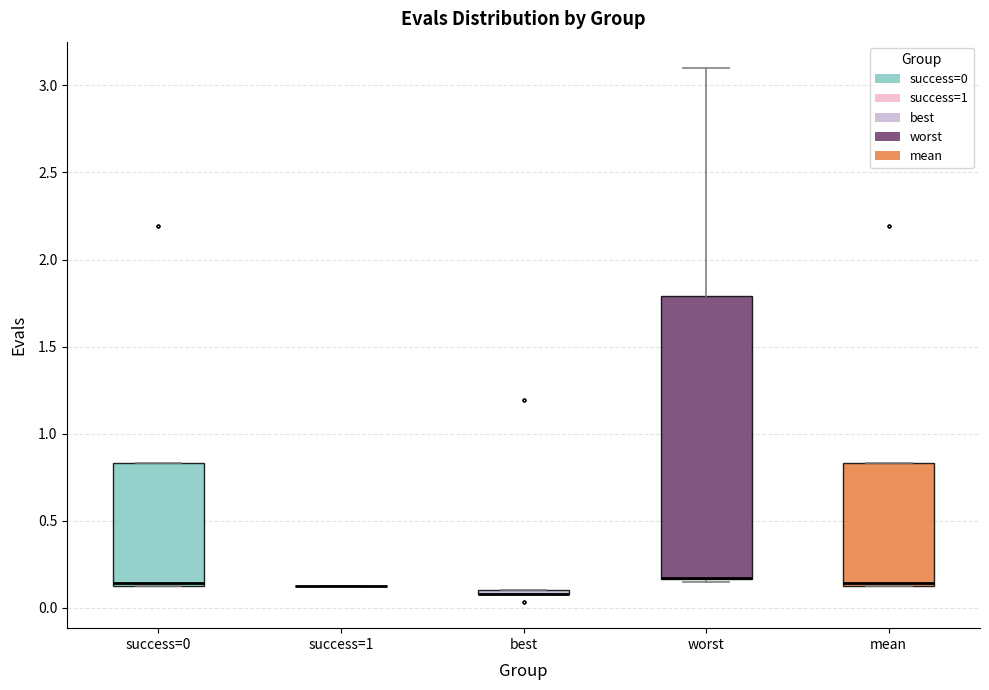

Reading left to right, read every box against the y-axis: the position of its median line, the range the box covers, and the ends of its whiskers. The values are not printed on the chart, so give them approximately, as read against the axis.

success=0: median 0.15 (just above the box's lower edge), box 0.15 to 0.85, whiskers 0.15 to 0.85
success=1: box collapsed to a line at 0.15, whiskers 0.15 to 0.15
best: box collapsed to a line at 0.10, whiskers 0.10 to 0.10
worst: median 0.15 (drawn on the box's lower edge), box 0.15 to 1.80, whiskers 0.15 (just below the box's lower edge) to 3.10
mean: median 0.15 (just above the box's lower edge), box 0.15 to 0.85, whiskers 0.15 to 0.85